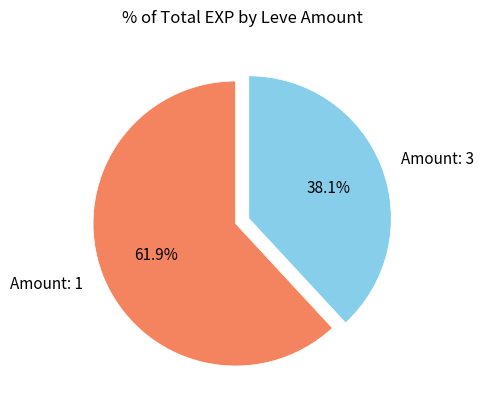

Which has a higher value, Amount: 3 or Amount: 1?

Amount: 1